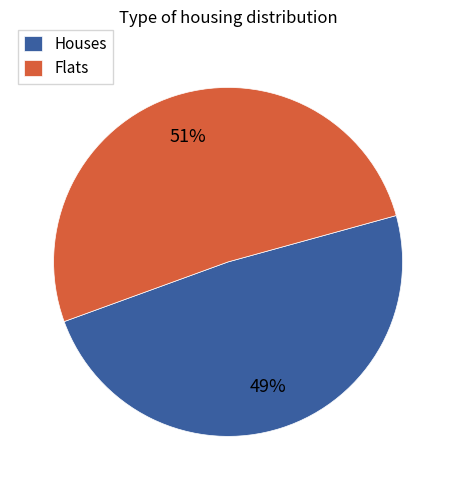

Which category accounts for the majority?

Flats